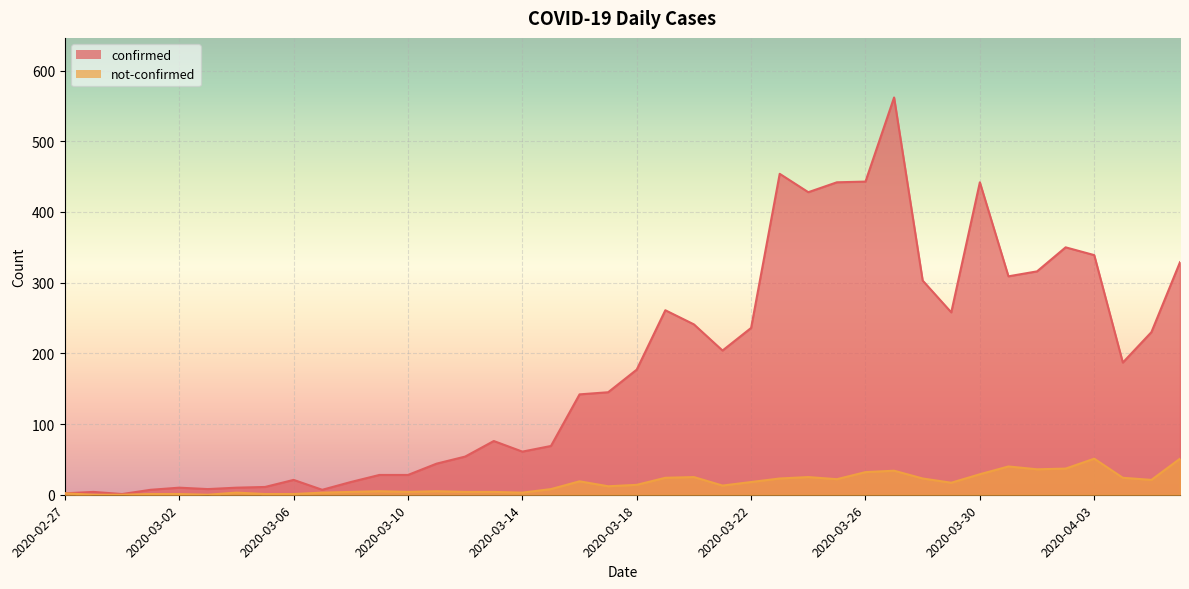

Where is the first local minimum for confirmed?

2020-02-29